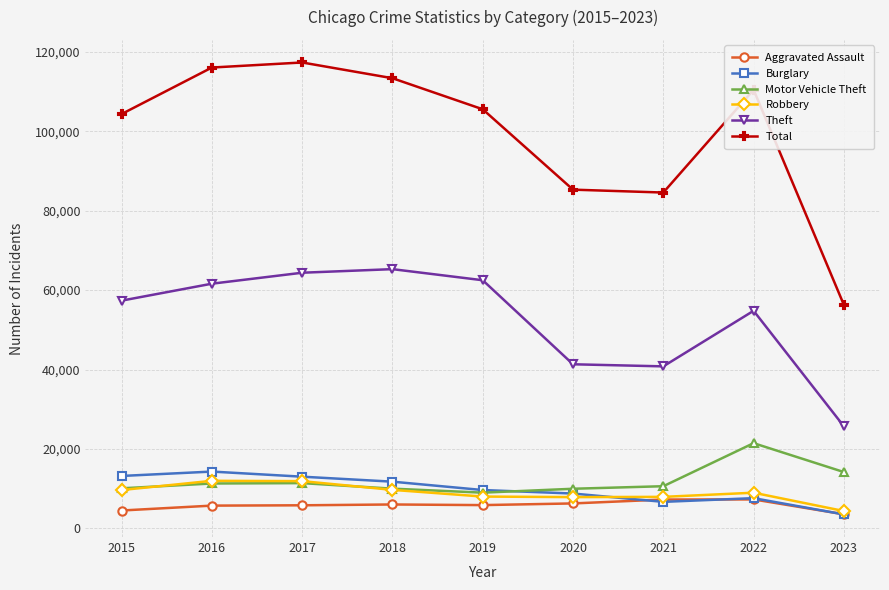

Count the number of data series in this chart.

6